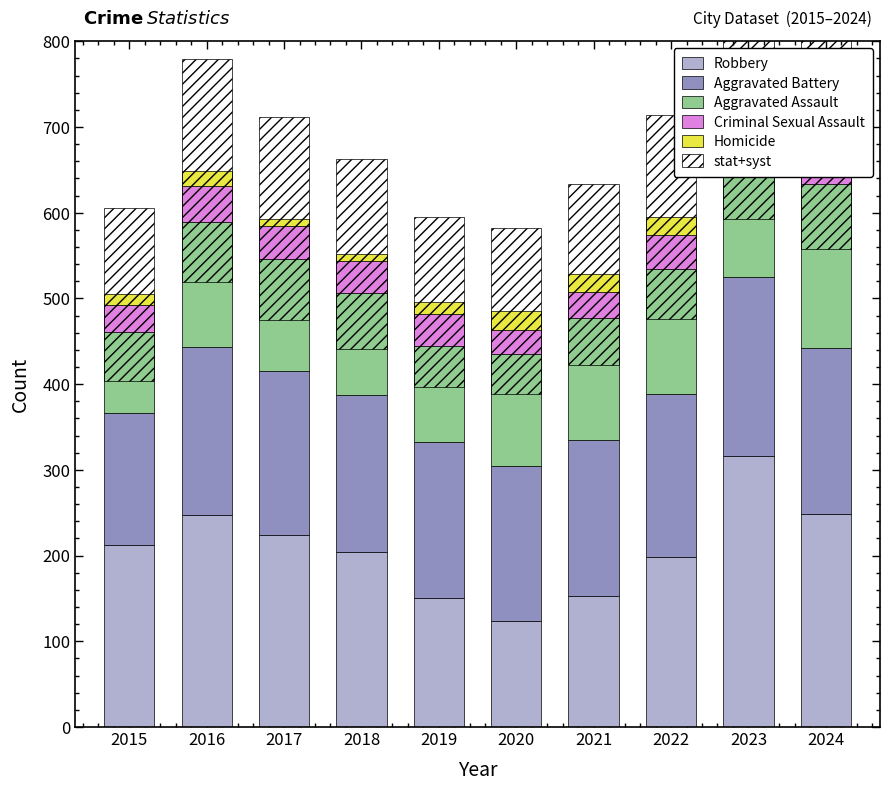

What is the difference between the Criminal Sexual Assault values at 2018 and 2021?

7.0